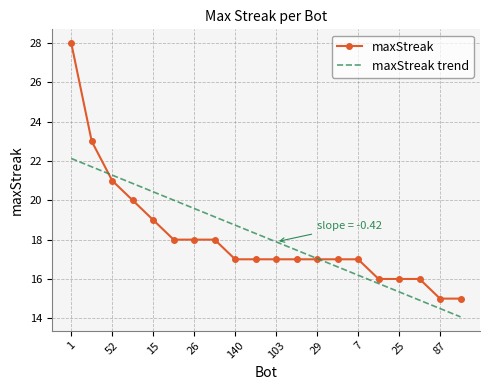

Which series has the widest spread of values?

maxStreak